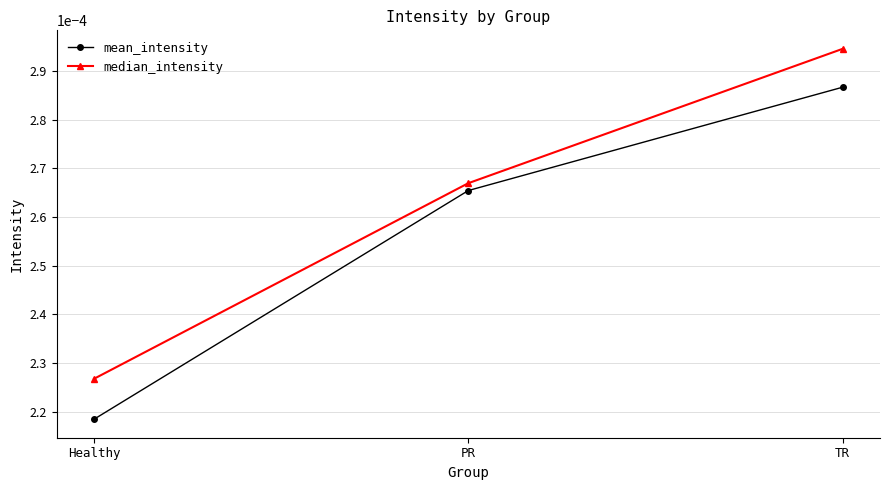

What is the label of the 3rd point from the left?

TR